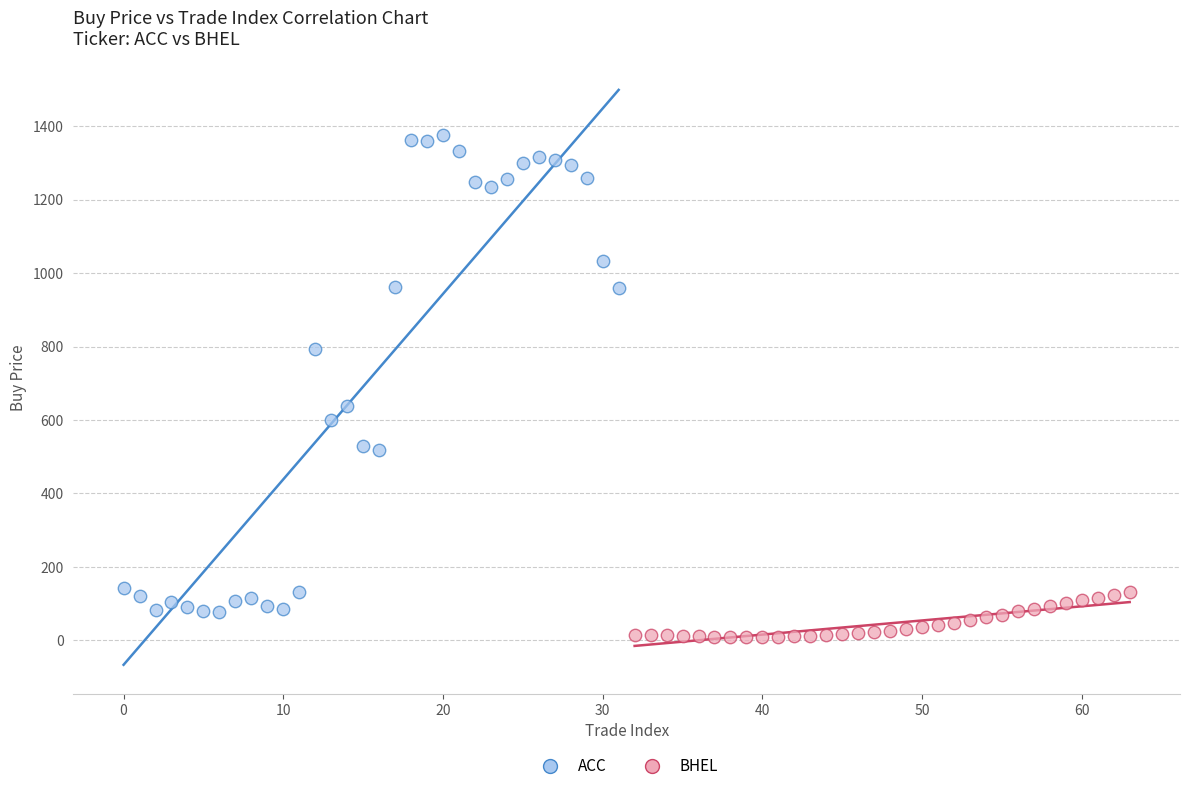

What are all the series names shown in the legend?

ACC, BHEL